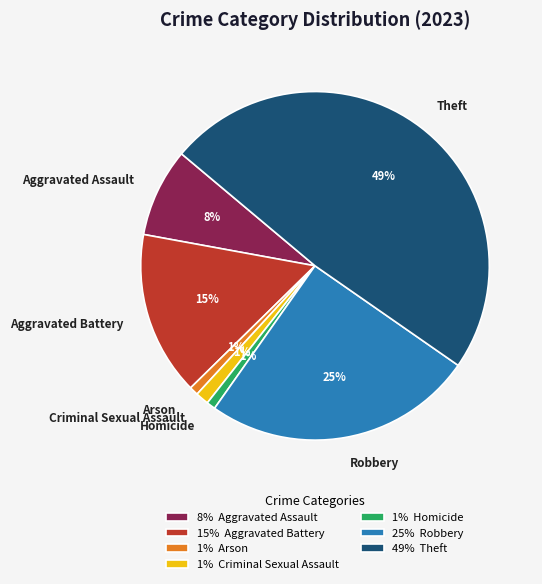

To the nearest percent, what portion does Arson represent?

1%